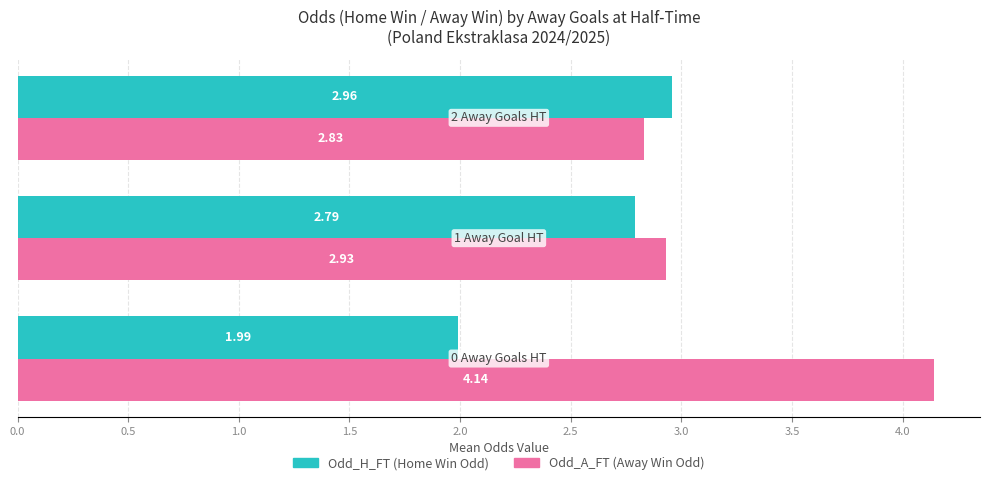

What is the difference between the maximum and minimum values in the Odd_A_FT (Away Win Odd) series?

1.3